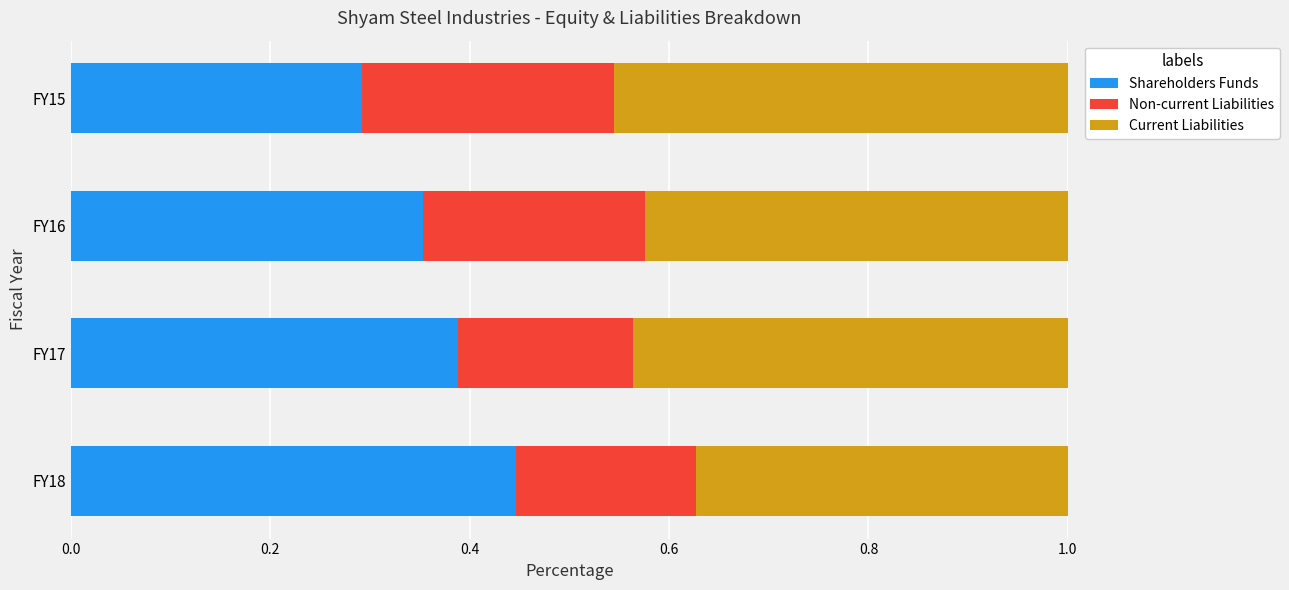

What is the sum of the Shareholders Funds values at FY18 and FY16?

0.8